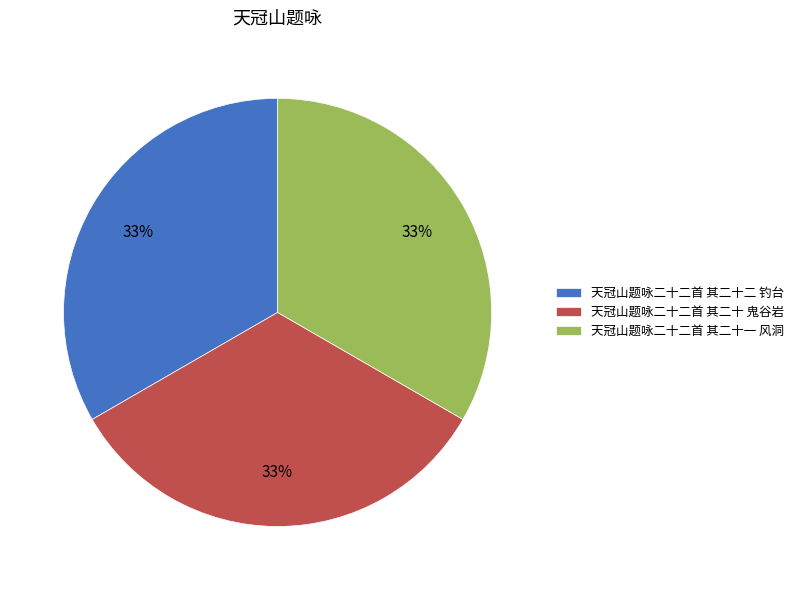

What percentage is the 天冠山题咏二十二首 其二十一 风洞 slice, to the nearest percent?

33%